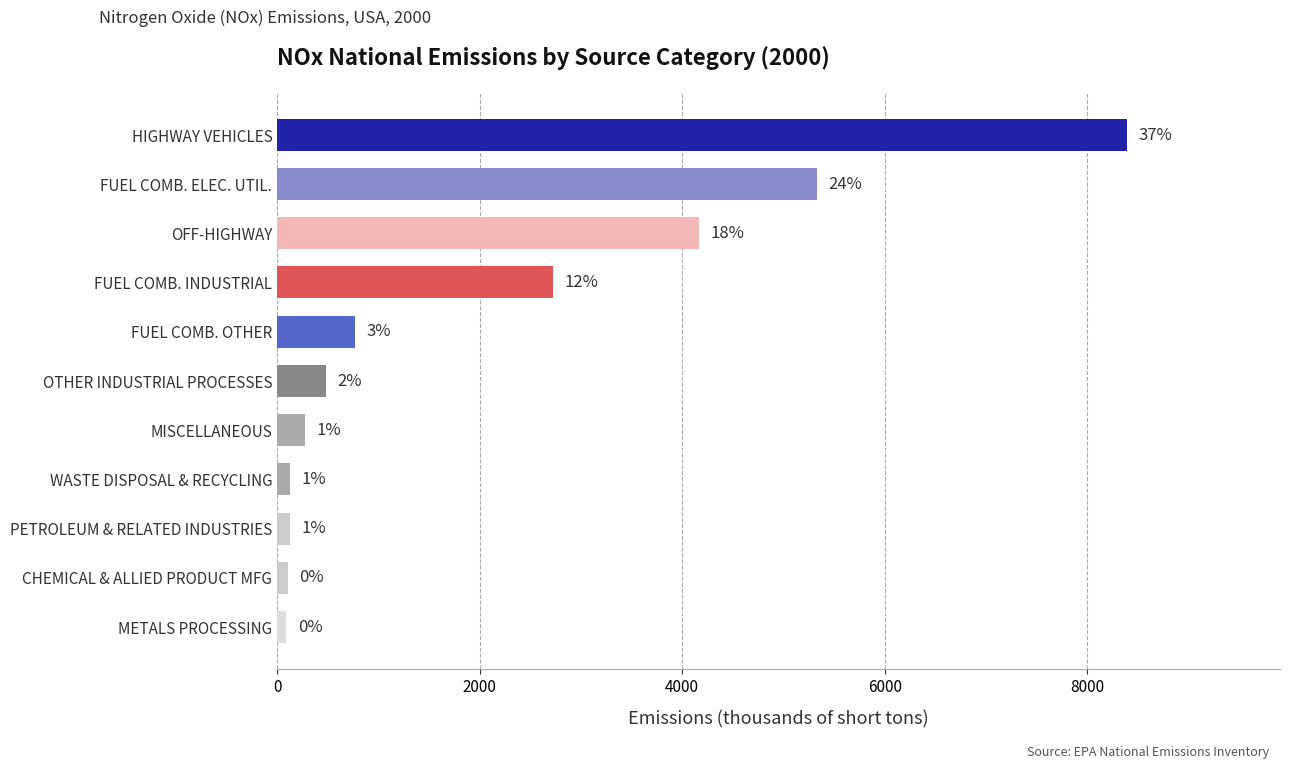

Are the bars horizontal?

Yes